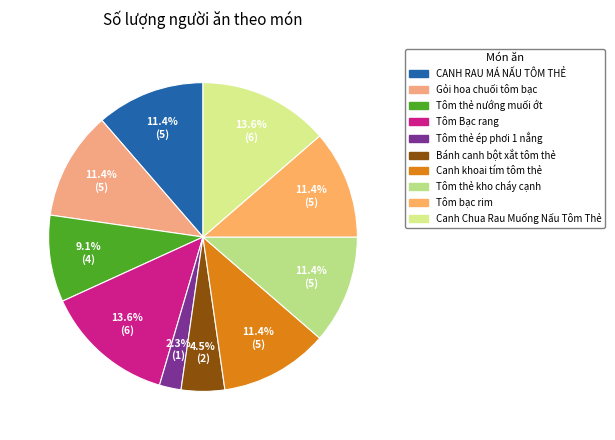

True or false: Gỏi hoa chuối tôm bạc accounts for 11% of the total.

True